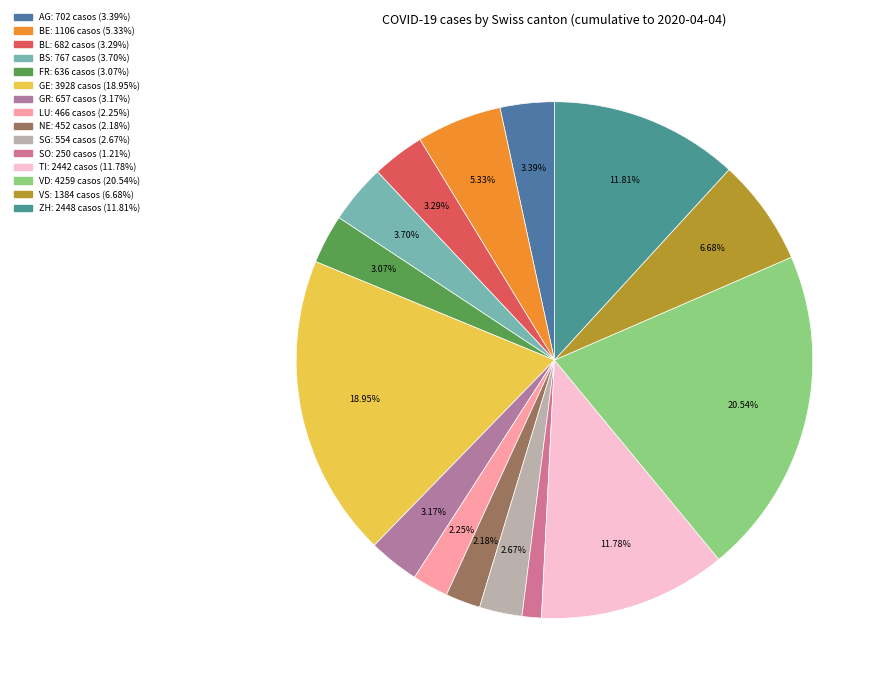

To the nearest percent, what percentage of the pie is GR?

3%